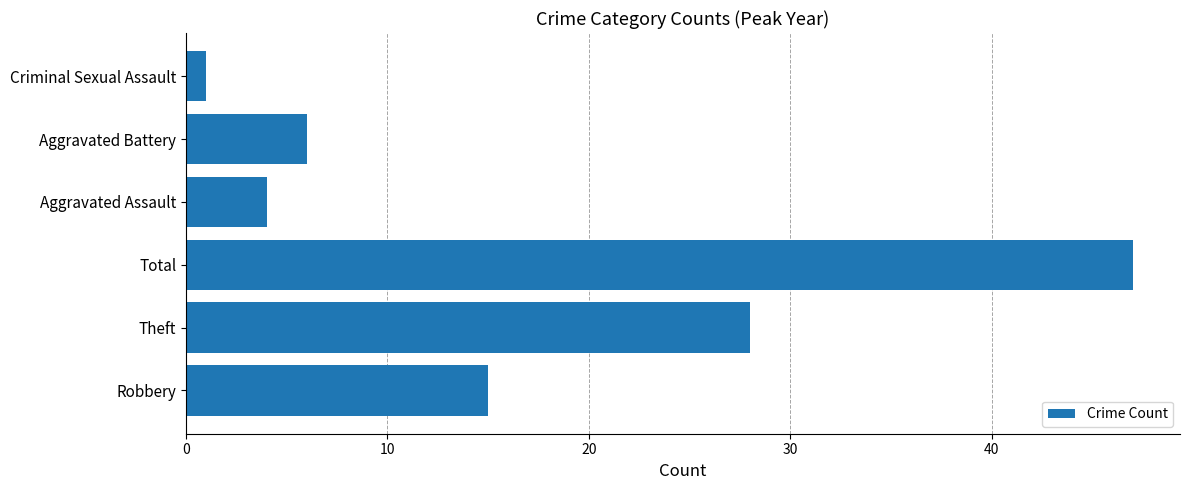

Read the value at Aggravated Battery.

6